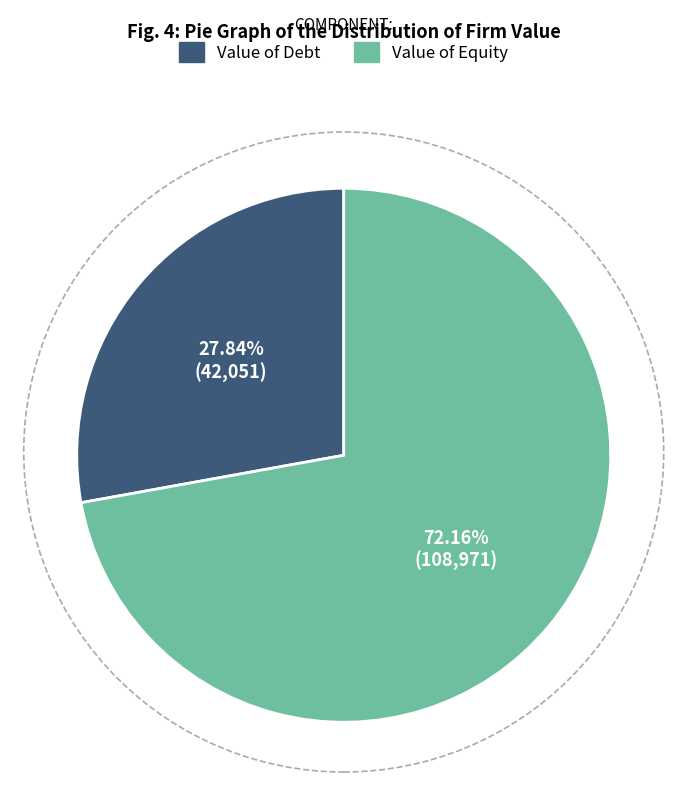

Does Value of Debt account for over 50% of the chart?

No